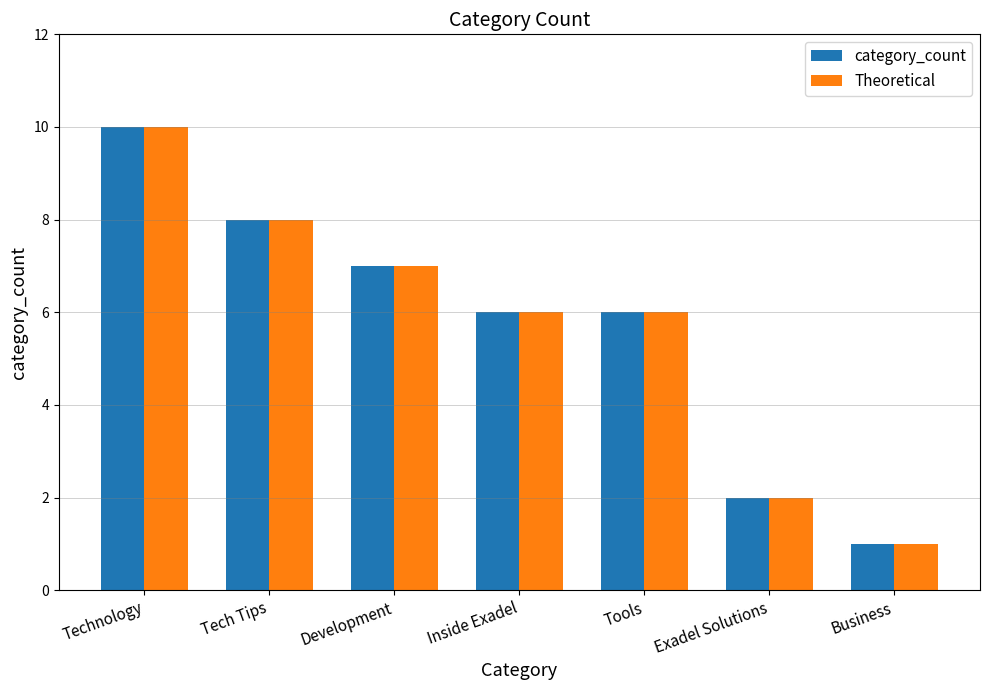

How many groups of bars are there?

7